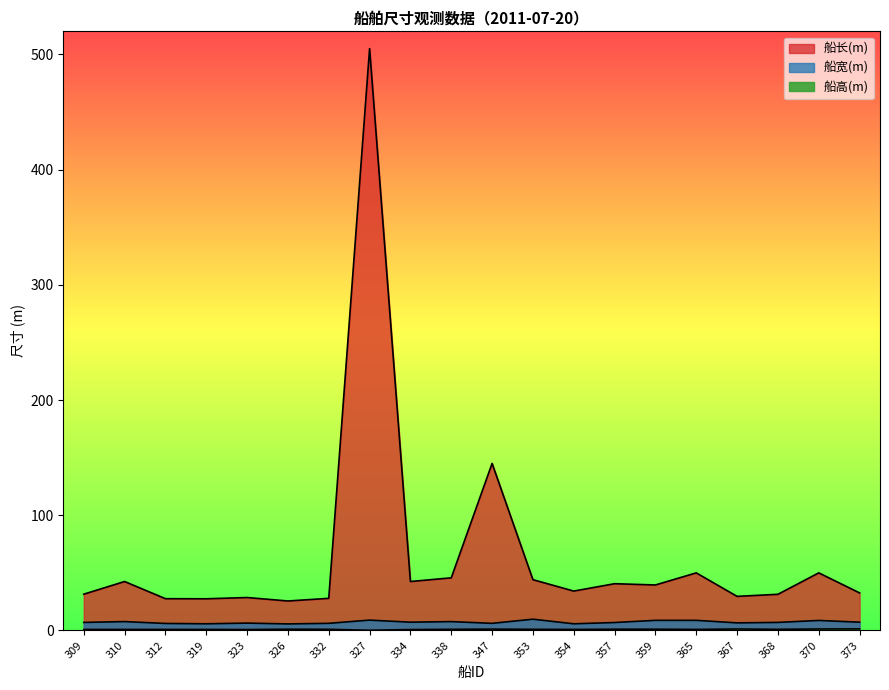

True or false: 船长(m) and 船宽(m) intersect in this chart.

False